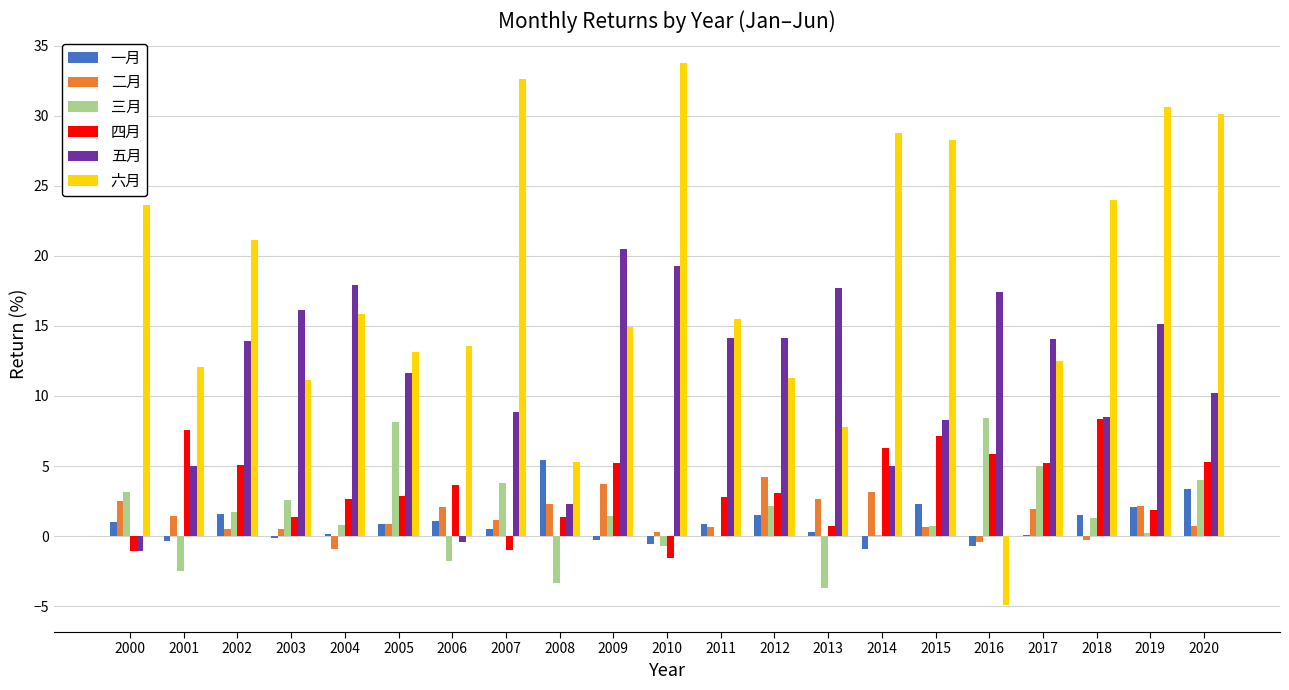

Is it true that 六月 equals 30.6 at 2019?

True